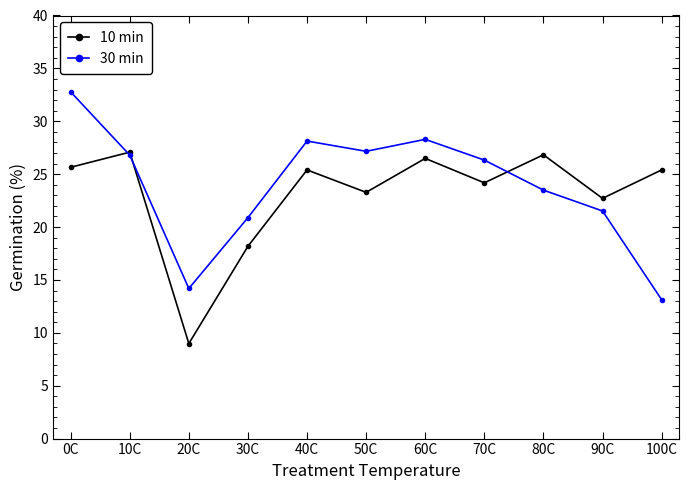

At which category is the sum across all series the highest?

0C